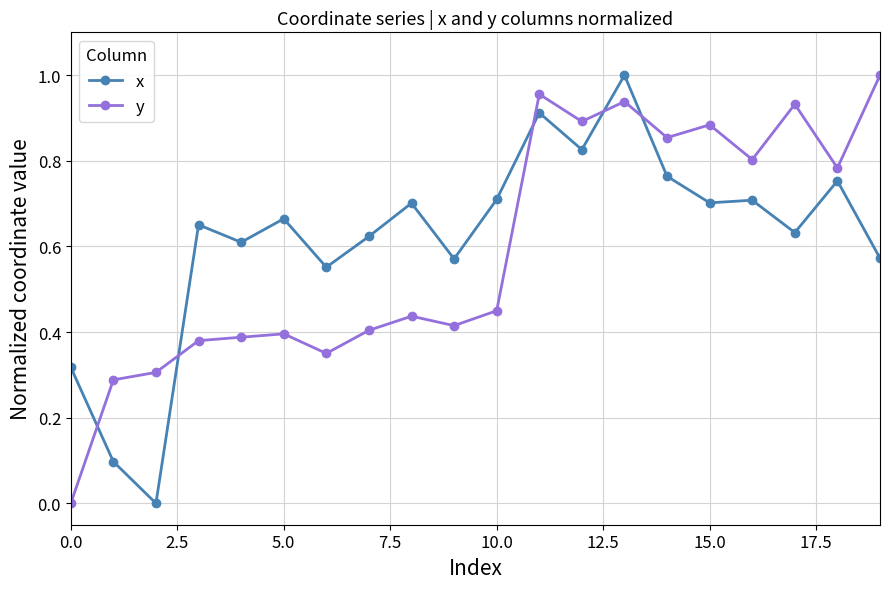

How many values in the x series exceed 0?

19